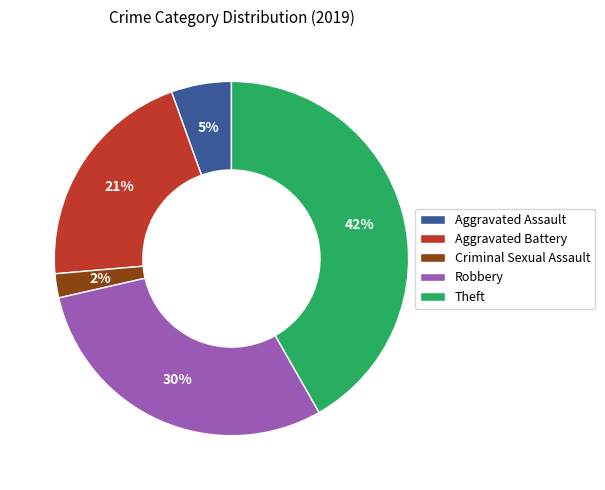

Which slice is the largest?

Theft